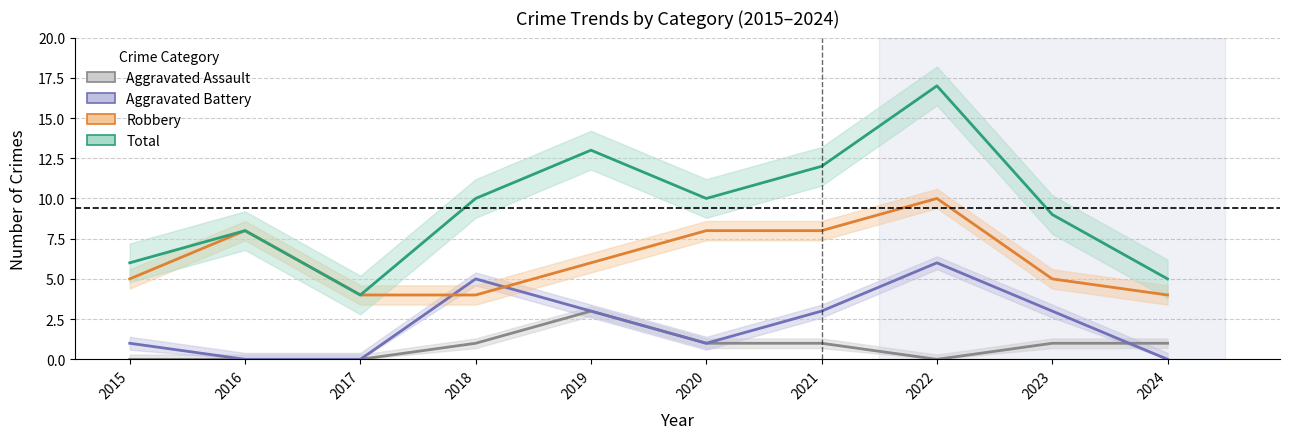

Reading right to left, extract all data points from this chart.

Aggravated Assault: 1	1	0	1	1	3	1	0	0	0
Aggravated Battery: 0	3	6	3	1	3	5	0	0	1
Robbery: 4	5	10	8	8	6	4	4	8	5
Total: 5	9	17	12	10	13	10	4	8	6